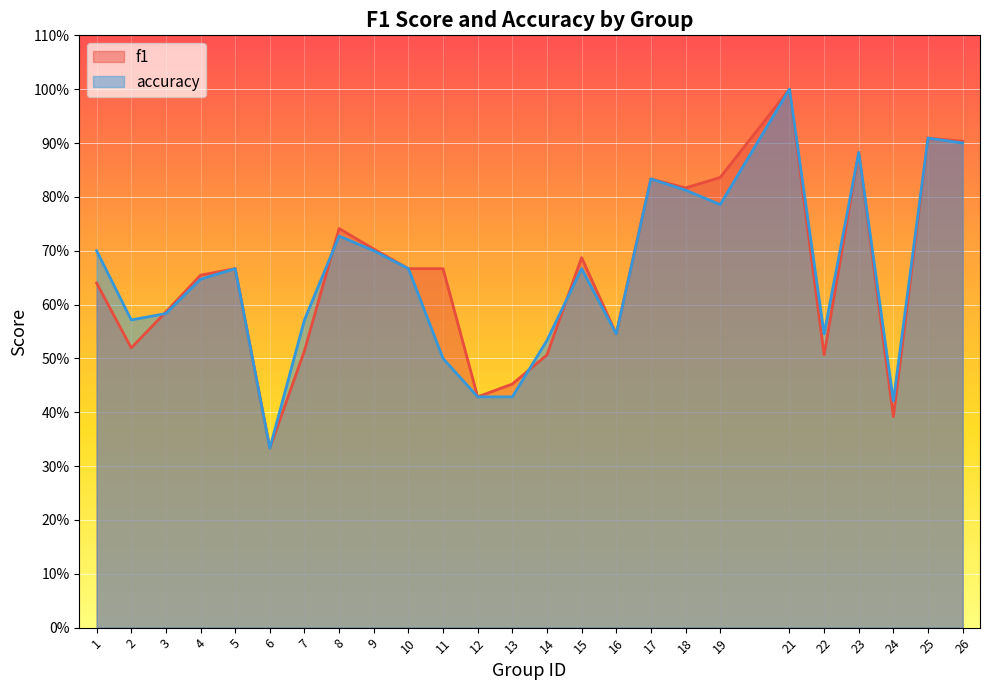

Which category has the lowest value across all series?

6